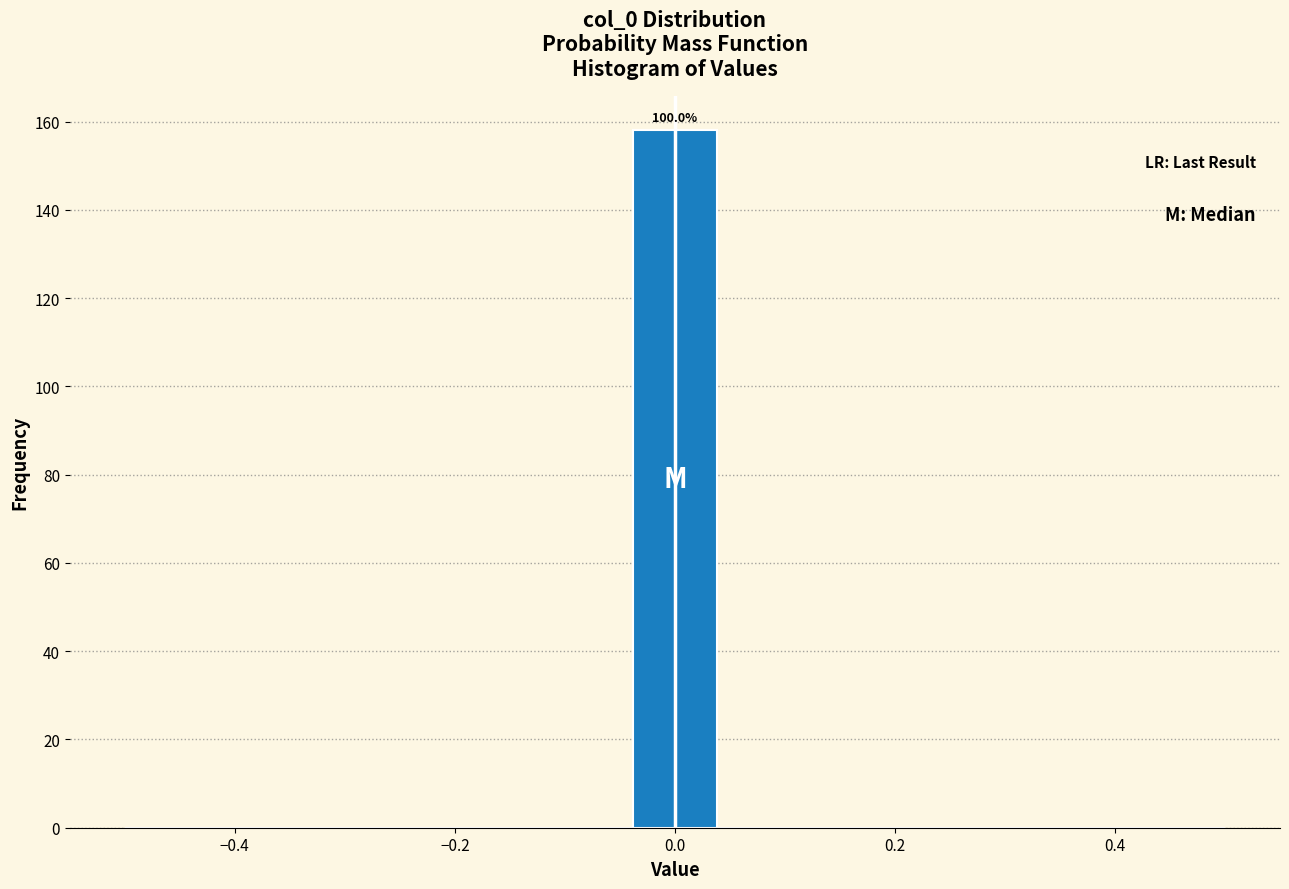

Read against the x-axis, roughly where is the centre of the tallest bar?

0.00